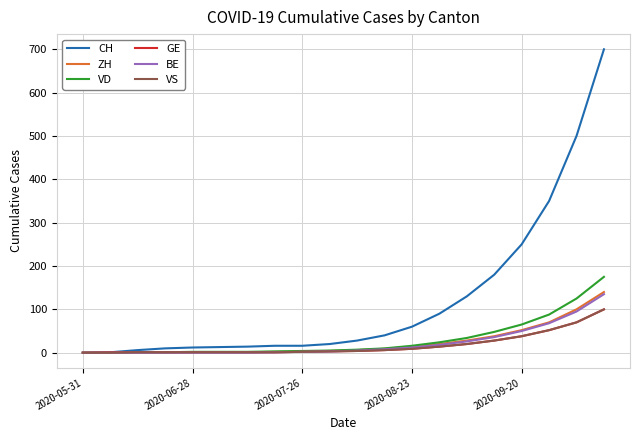

What is the difference between the second highest and minimum values in the GE series?

70